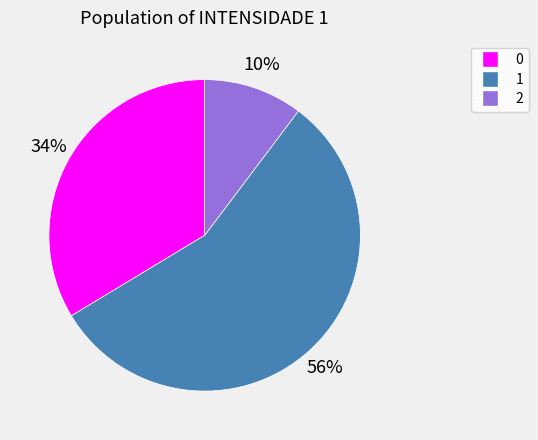

To the nearest percent, what is the combined percentage of 2 and 1?

66%